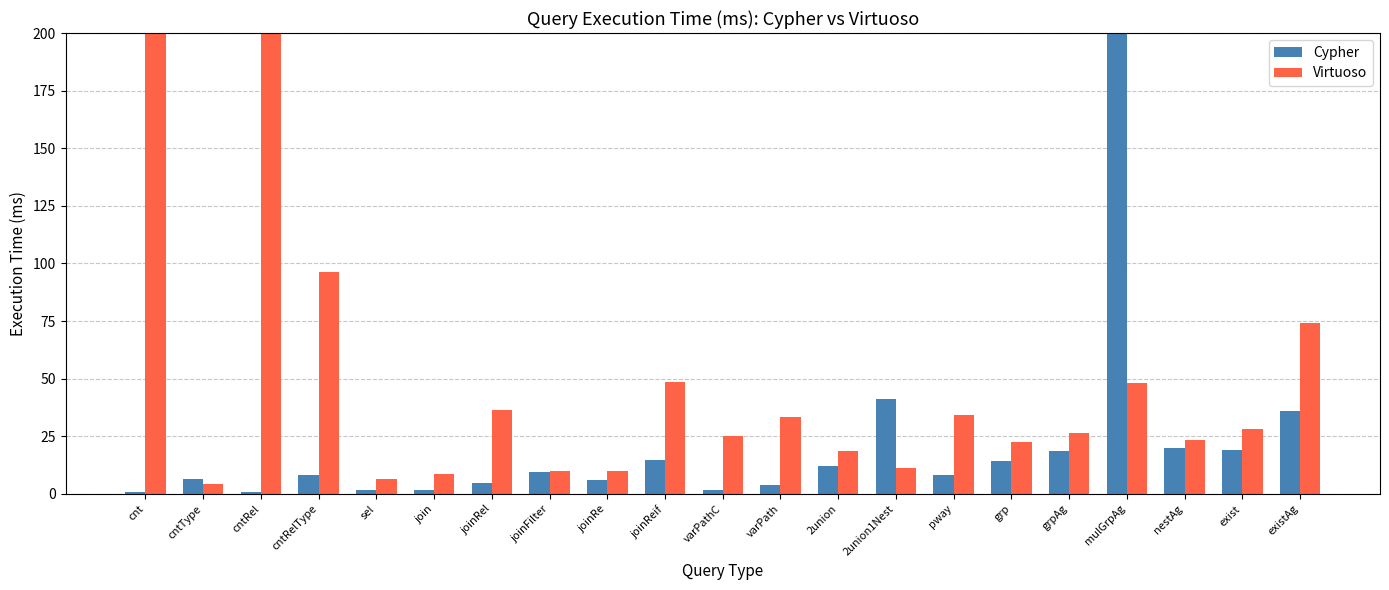

What are all the series names shown in the legend?

Cypher, Virtuoso